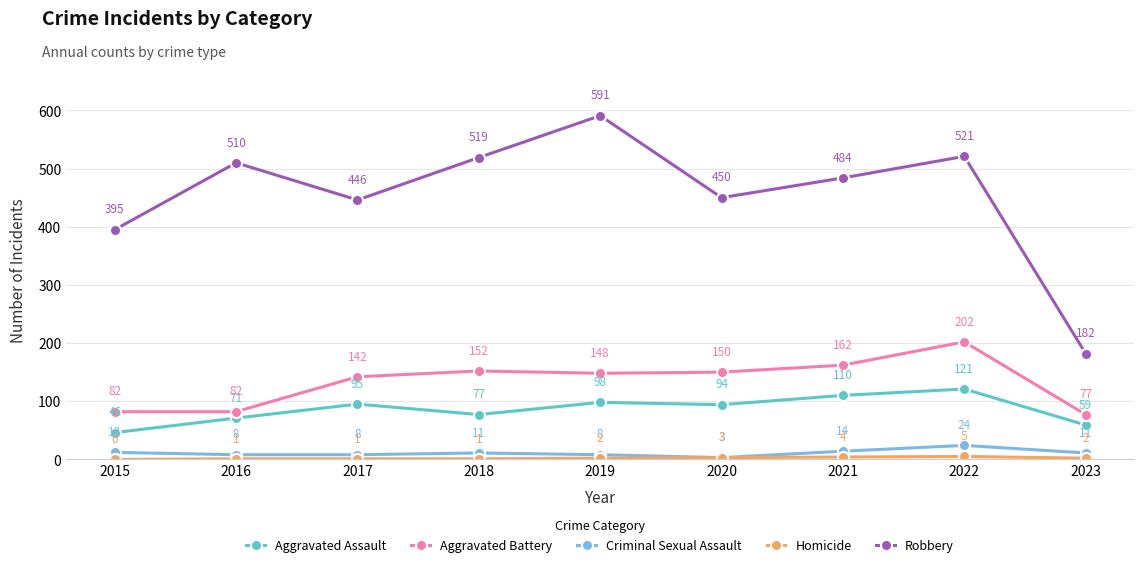

At which category does Aggravated Assault reach its first local valley?

2018